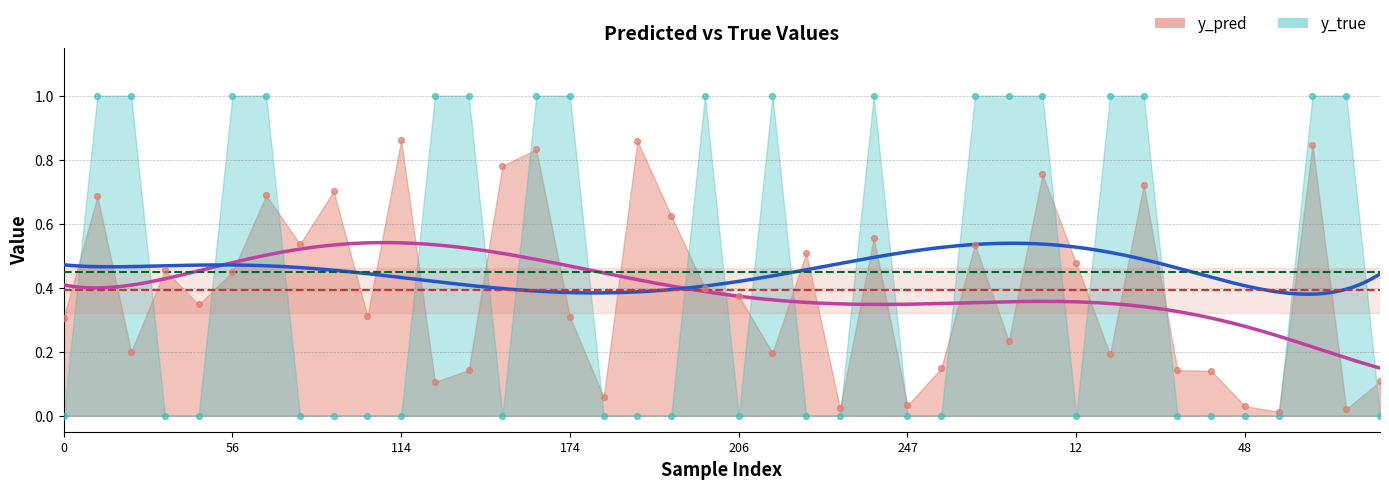

Which series has the largest total across all categories?

y_true